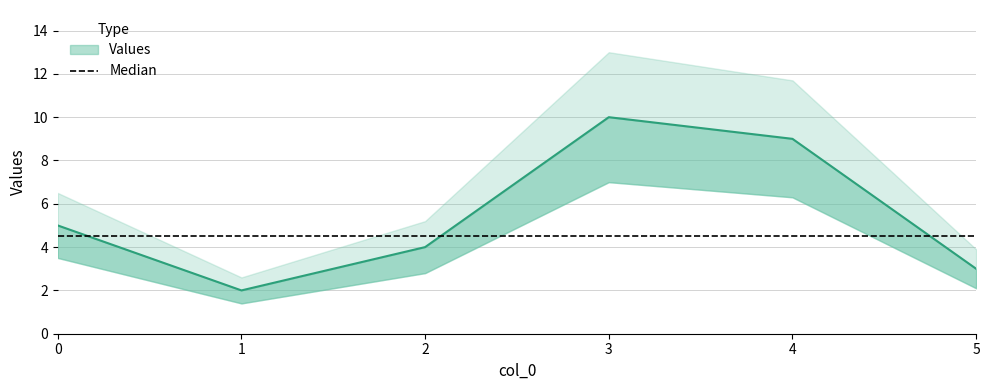

How many interior local peaks (higher than both neighbors) does the data have?

1